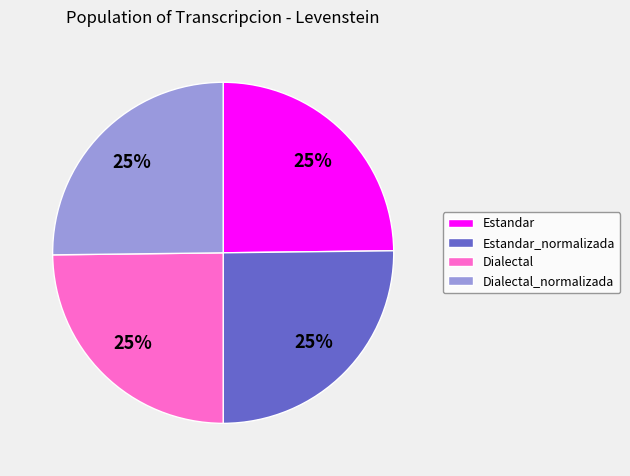

What is the ratio of the value at Estandar_normalizada to the value at Dialectal_normalizada?

1.0